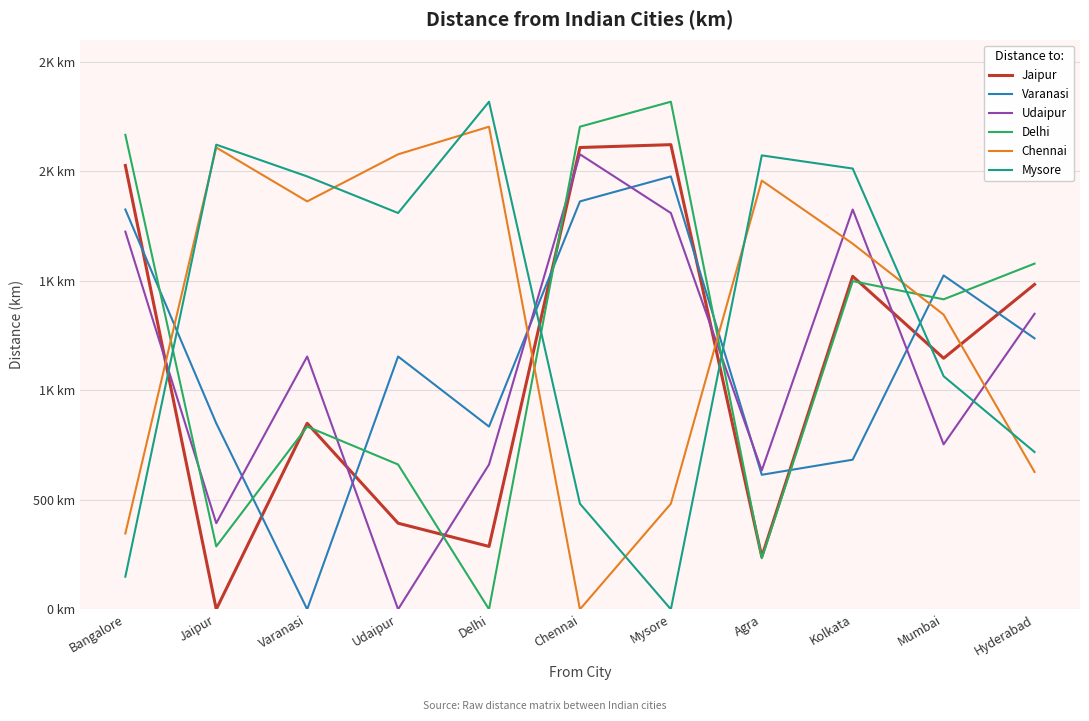

What position from the right is Mumbai?

2